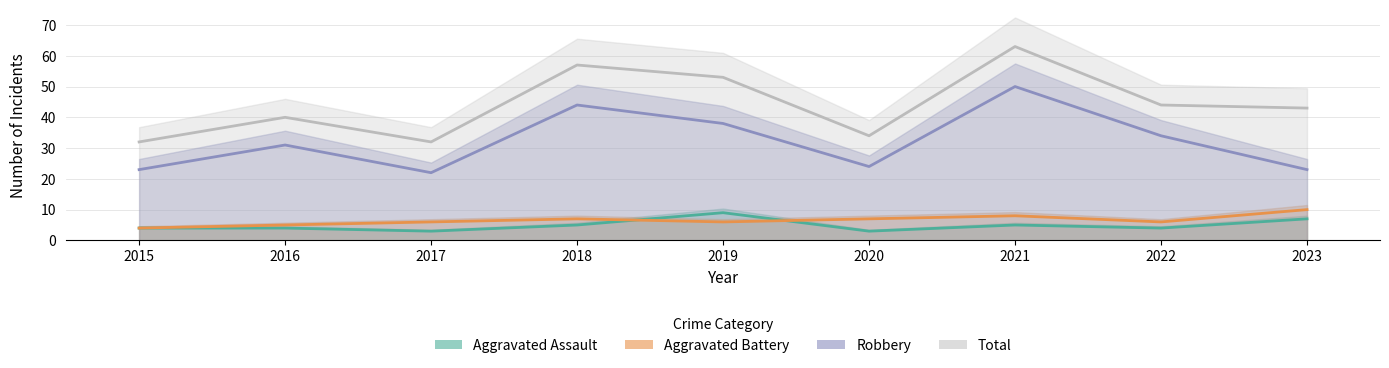

Is it true that Robbery equals 34 at 2022?

True